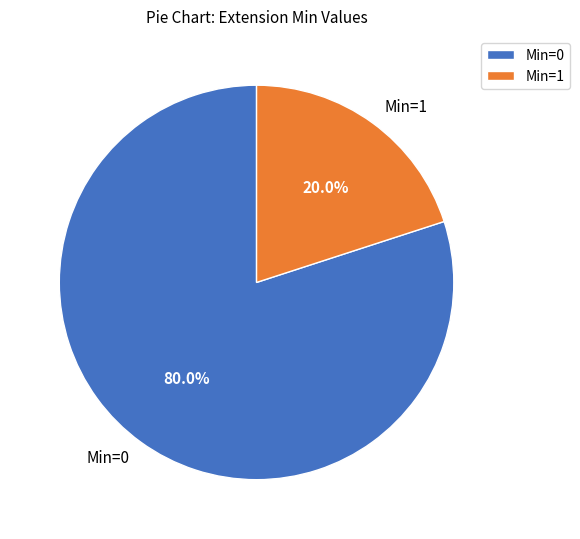

To the nearest percent, what is the difference between the largest and smallest slice percentages?

60%